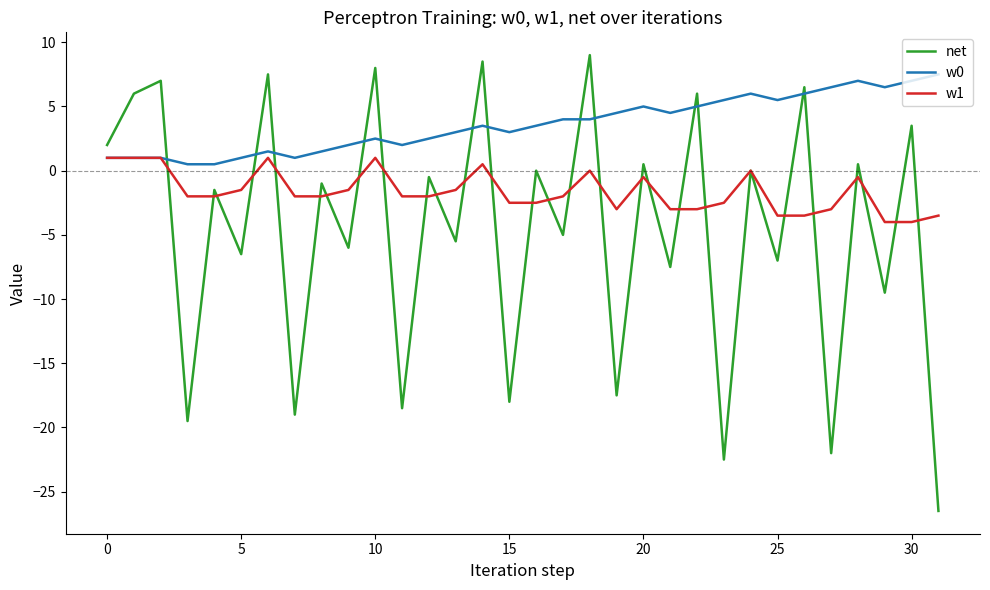

Which series has the largest total across all categories?

w0